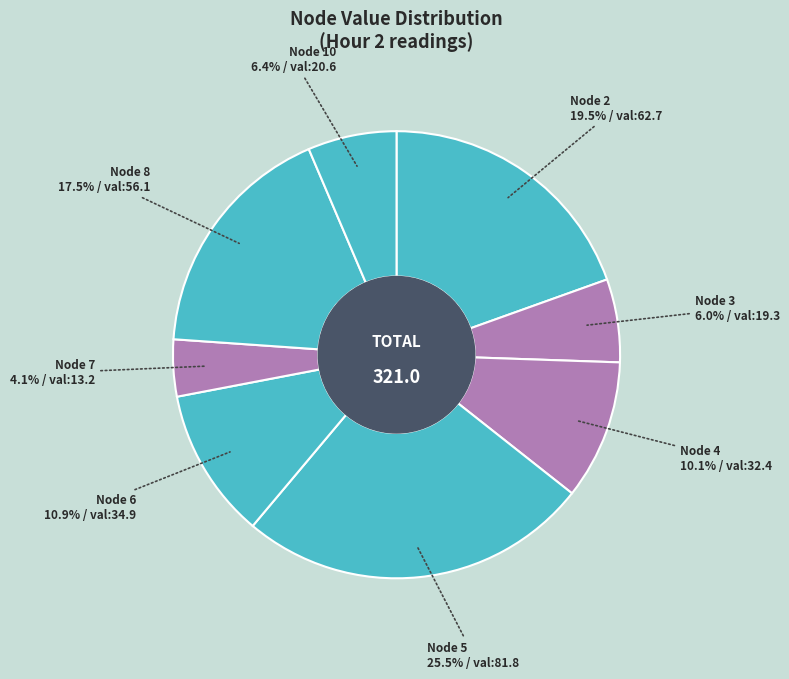

To the nearest percent, what is the average slice percentage?

12%